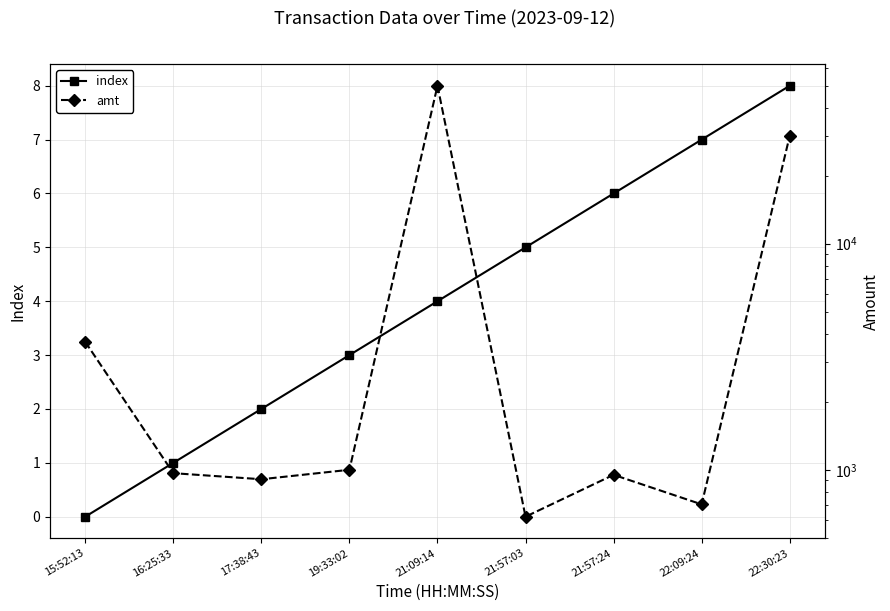

Reading left to right, list all the values displayed in this chart.

index: 15:52:13=0	16:25:33=1	17:38:43=2	19:33:02=3	21:09:14=4	21:57:03=5	21:57:24=6	22:09:24=7	22:30:23=8
amt: 15:52:13=3680	16:25:33=966	17:38:43=908	19:33:02=1000	21:09:14=50000	21:57:03=620	21:57:24=950	22:09:24=703	22:30:23=30000